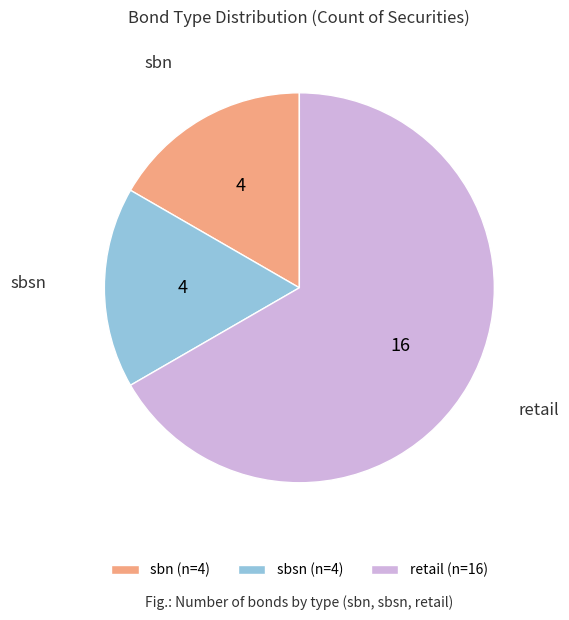

Is the sum of sbsn (n=4) and retail (n=16) greater than half?

Yes